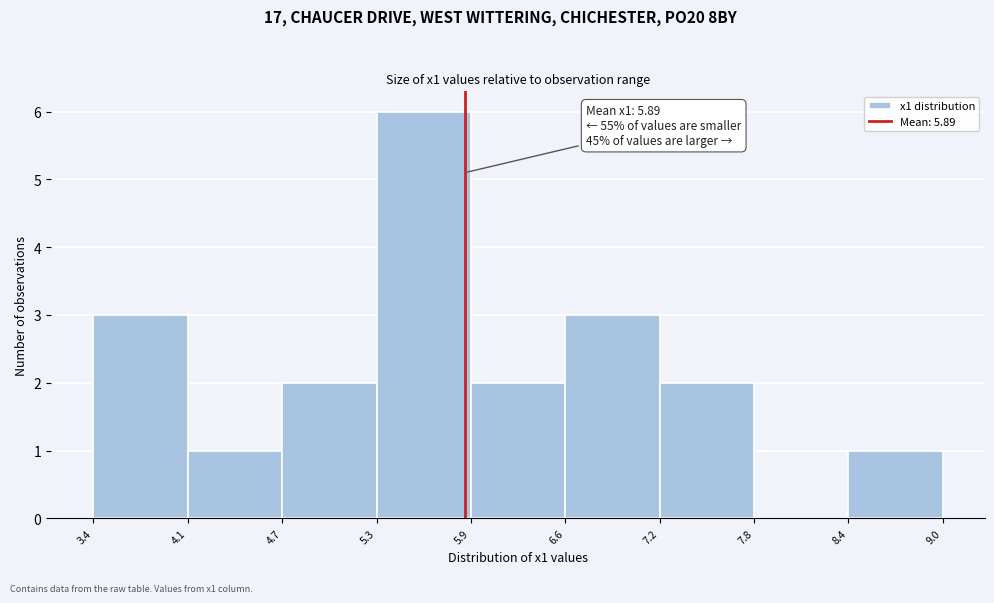

Which range on the x-axis has the tallest bar?

5.3 to 5.9